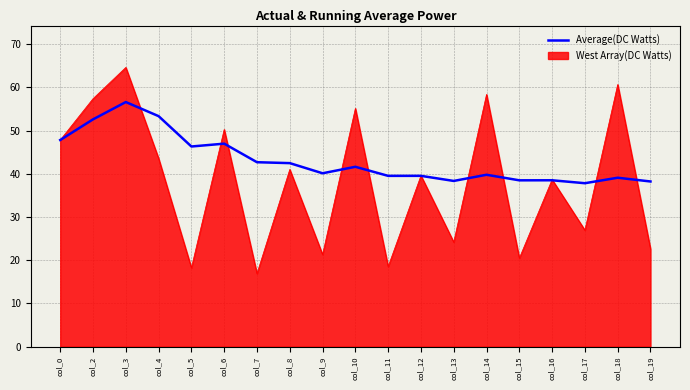

What value does the West Array(DC Watts) series have at col_11?

18.5